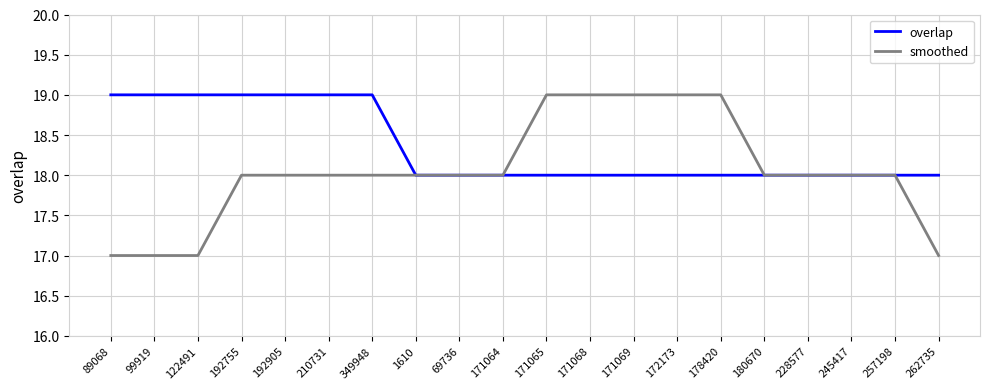

What position from the right is 257198?

2